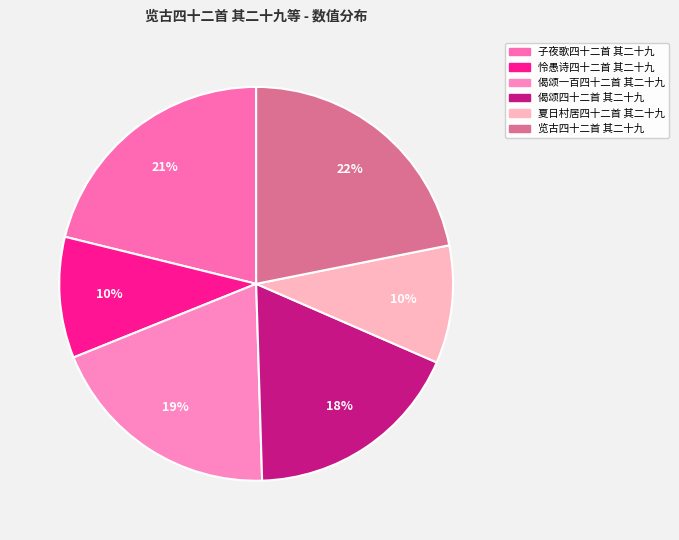

True or false: 览古四十二首 其二十九 accounts for 22% of the total.

True